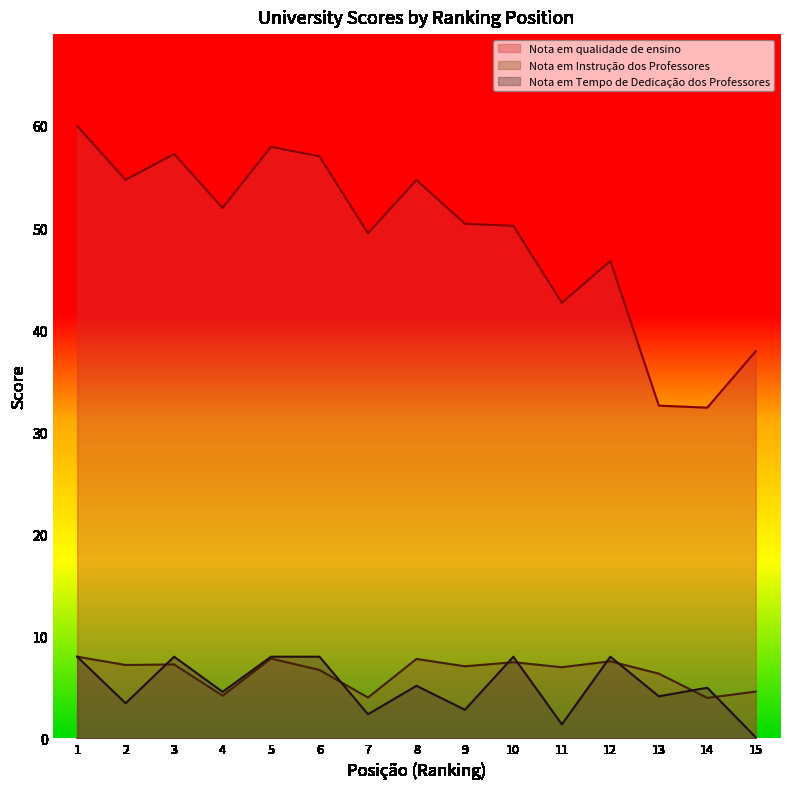

How many data points in Nota em Instrução dos Professores are less than 7?

7